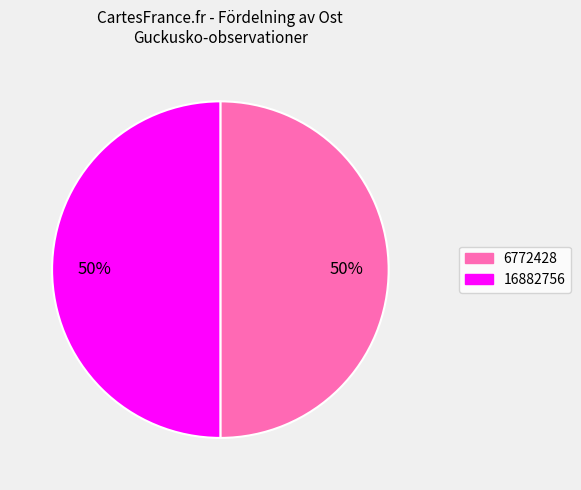

What is the ratio of the value at 6772428 to the value at 16882756?

1.0